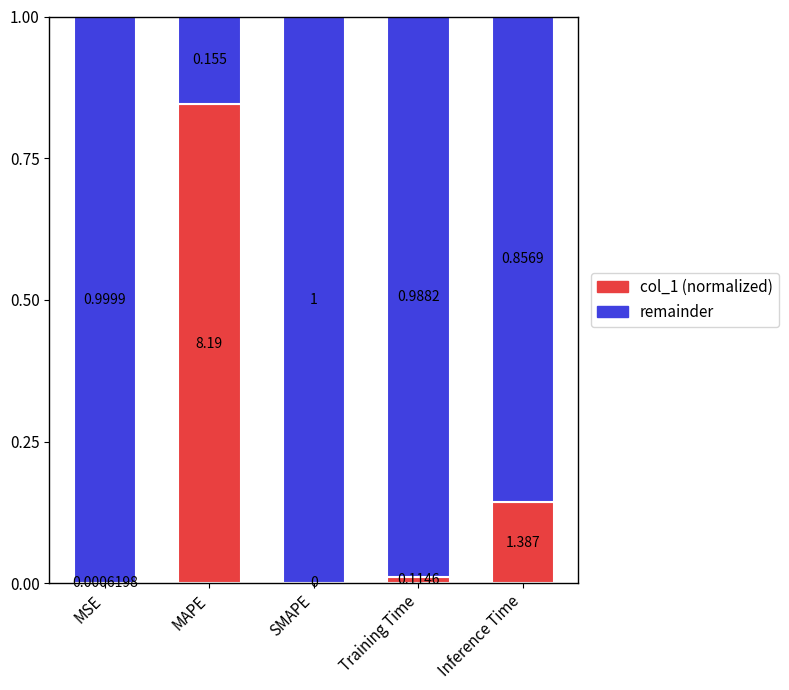

What is the label of the 3rd bar from the left?

SMAPE